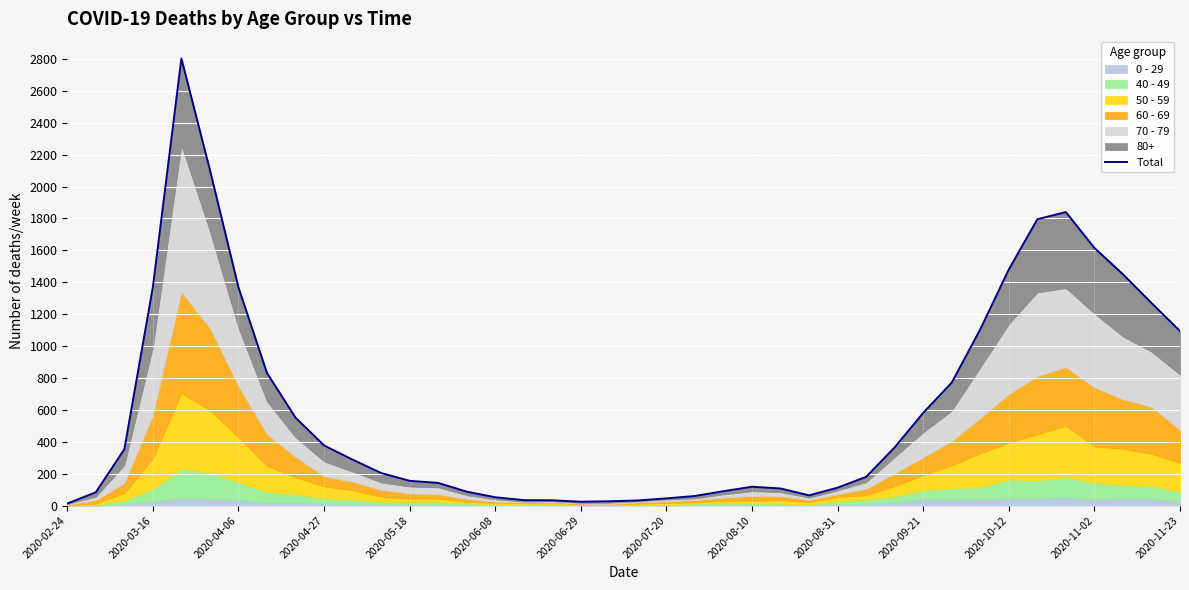

How many data points are above 288?

19